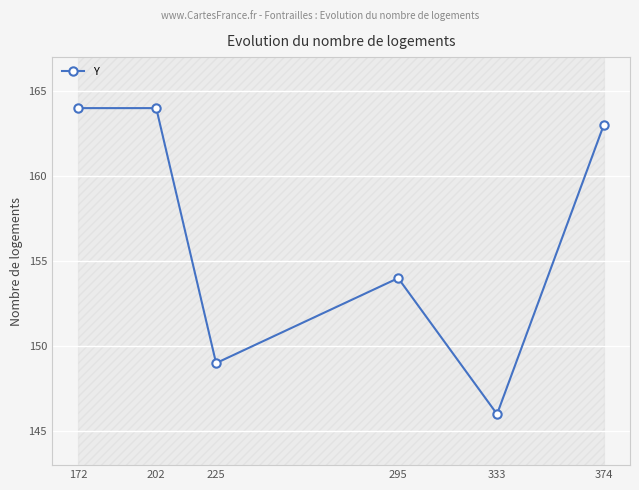

Reading left to right, transcribe all the data shown in this chart.

172=164	202=164	225=149	295=154	333=146	374=163